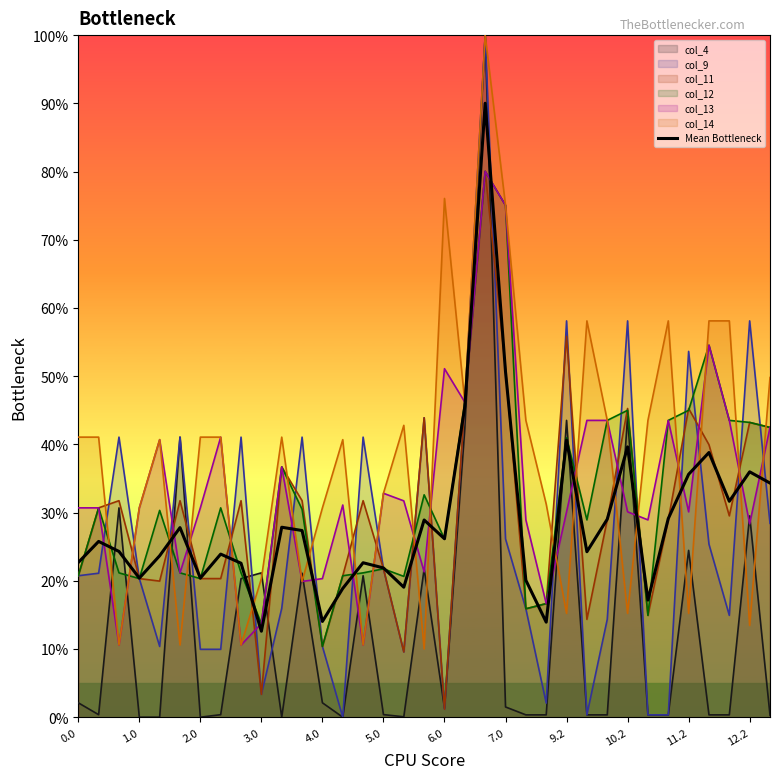

How many lines are shown in the chart?

7